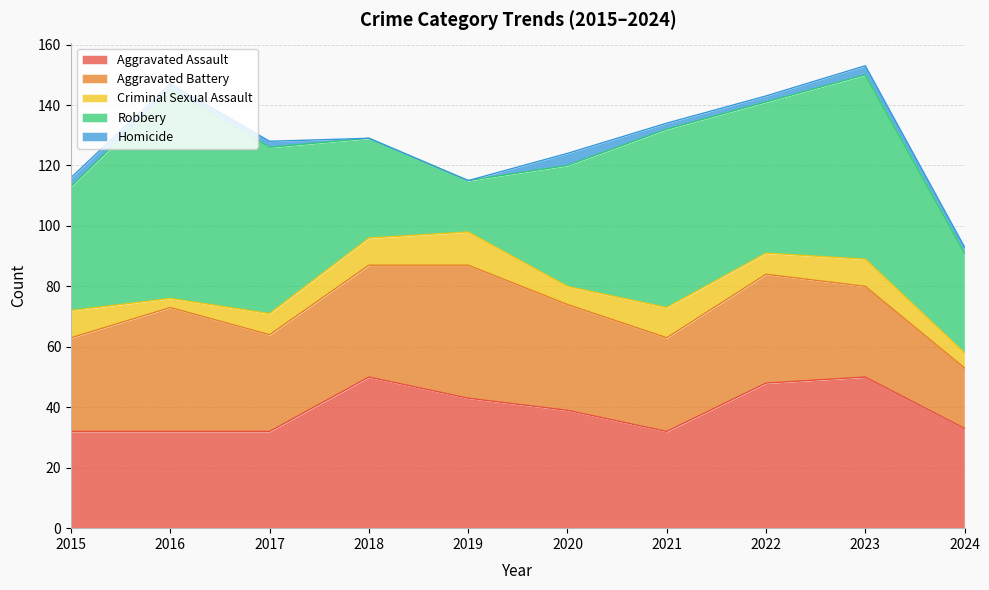

At which category does Aggravated Assault reach its first local valley?

2021